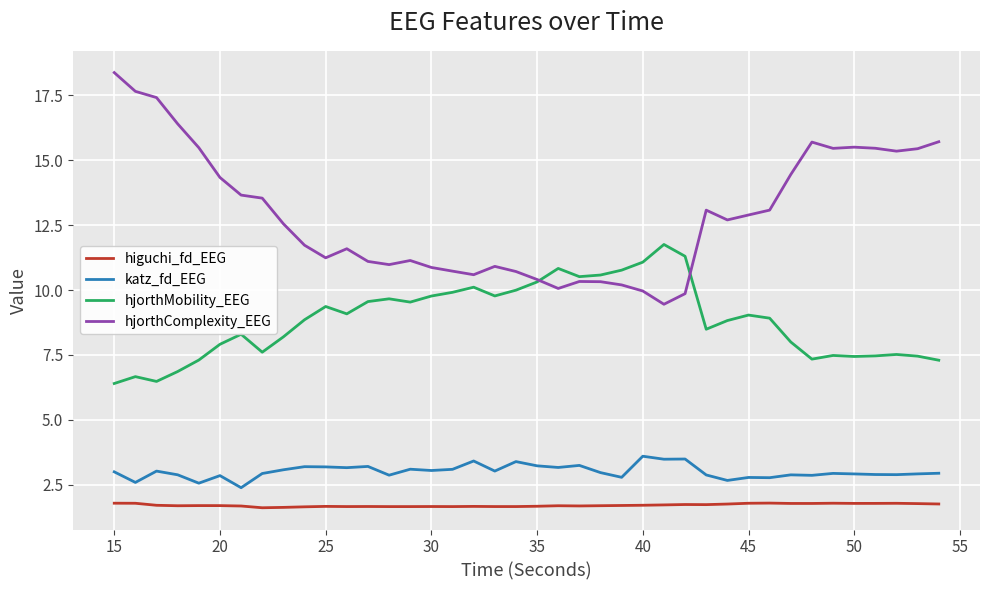

True or false: hjorthMobility_EEG and katz_fd_EEG cross at least once.

False